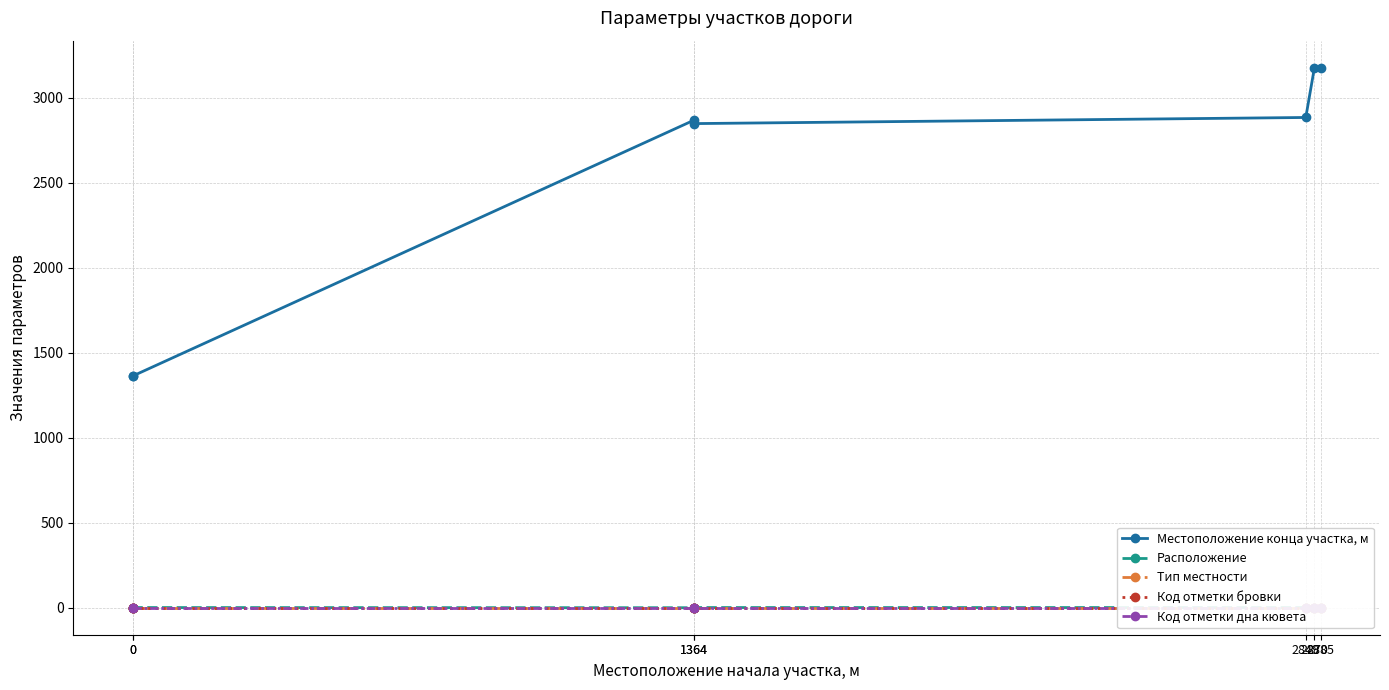

True or false: Местоположение конца участка, м has more than 1 points higher than both neighbors.

False